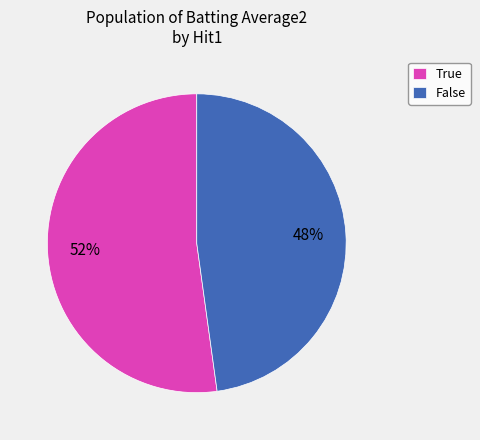

Count the number of slices in the pie.

2